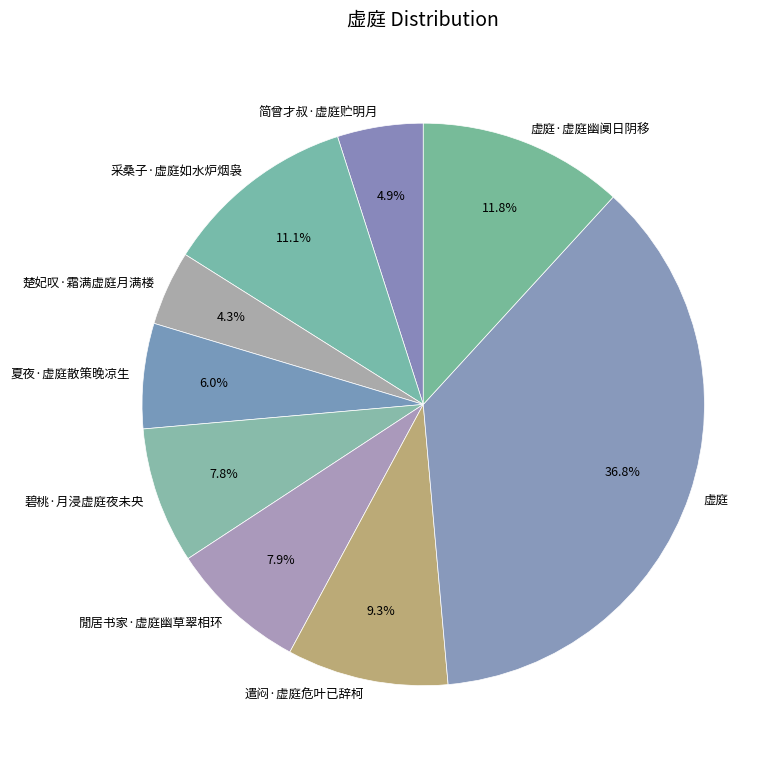

The 碧桃·月浸虚庭夜未央 slice represents 1% of the pie. True or false?

False